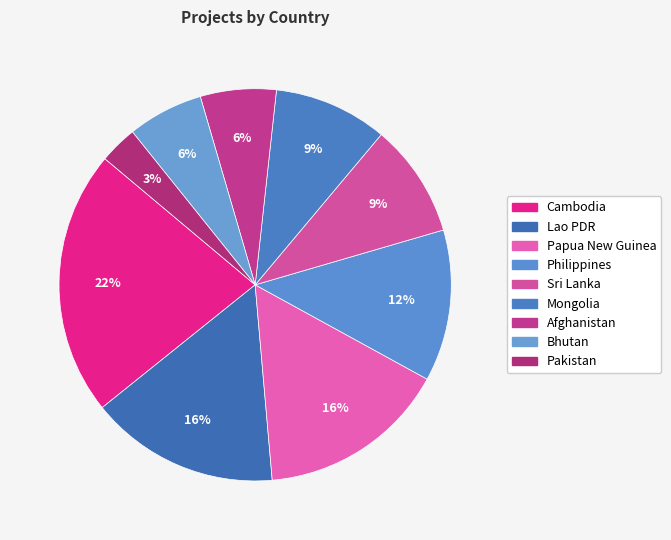

Do Cambodia and Lao PDR together represent more than half of the pie?

No